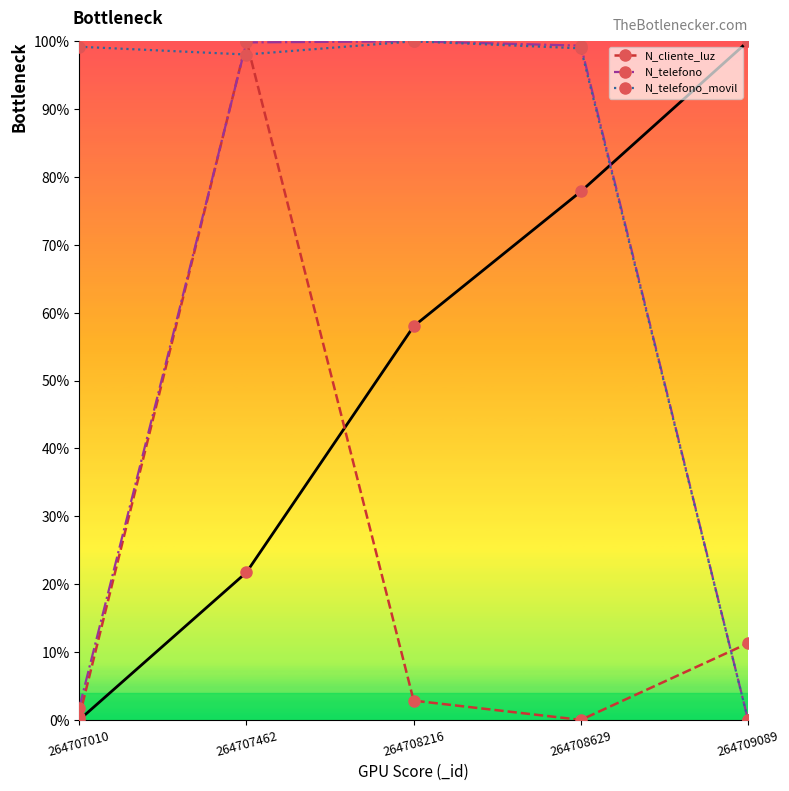

Count the number of data series in this chart.

3